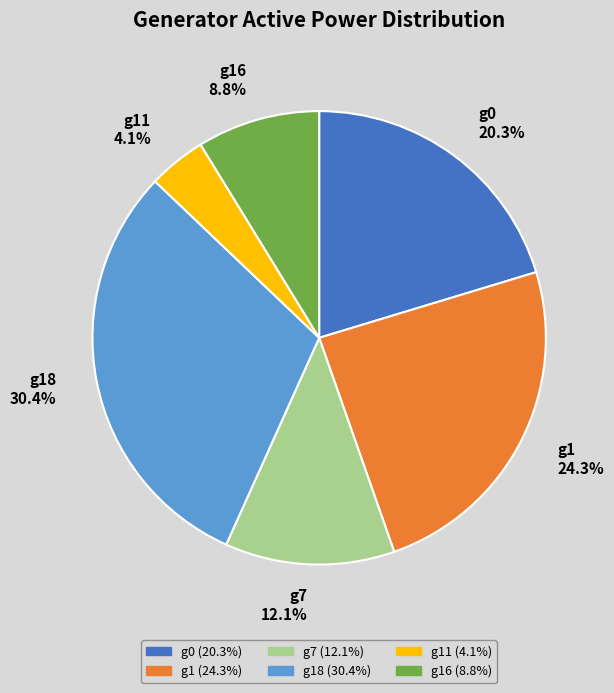

Between g0 and g1, which is larger?

g1